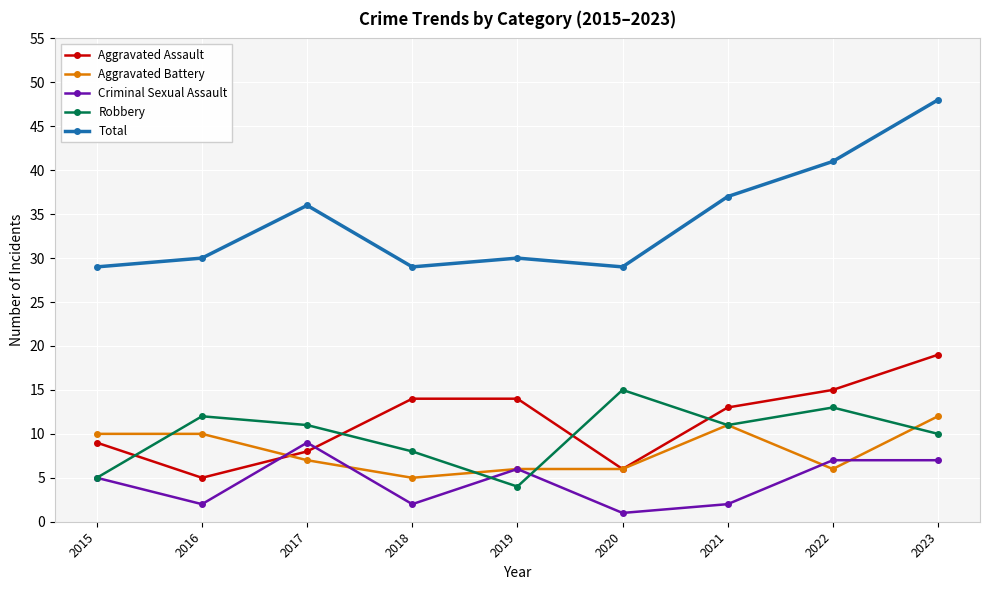

What is the minimum value for Total?

29